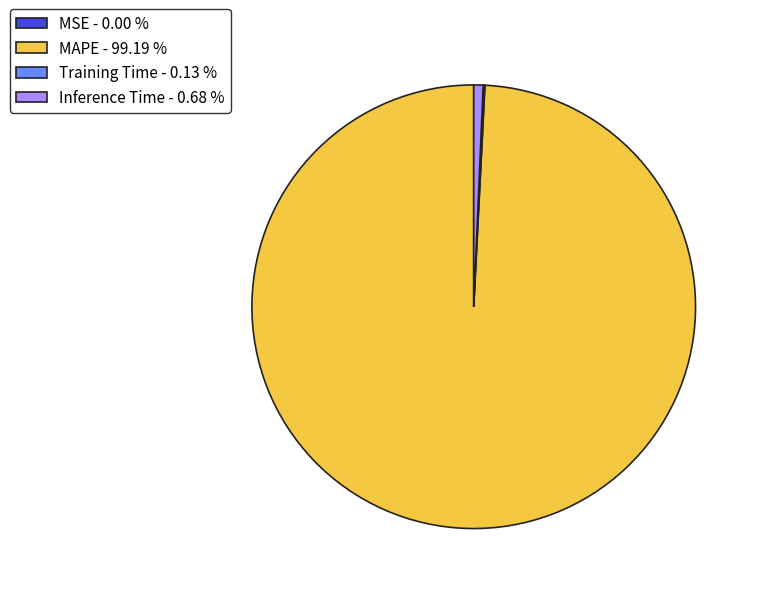

Is there a majority slice in this chart?

Yes